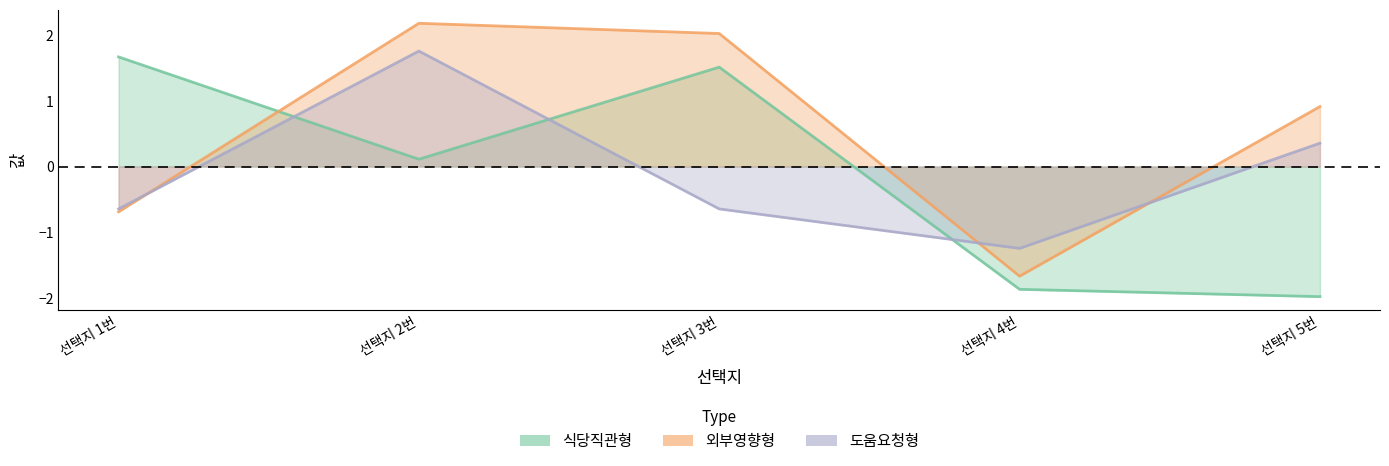

What is the label of the 1st point from the left?

선택지 1번